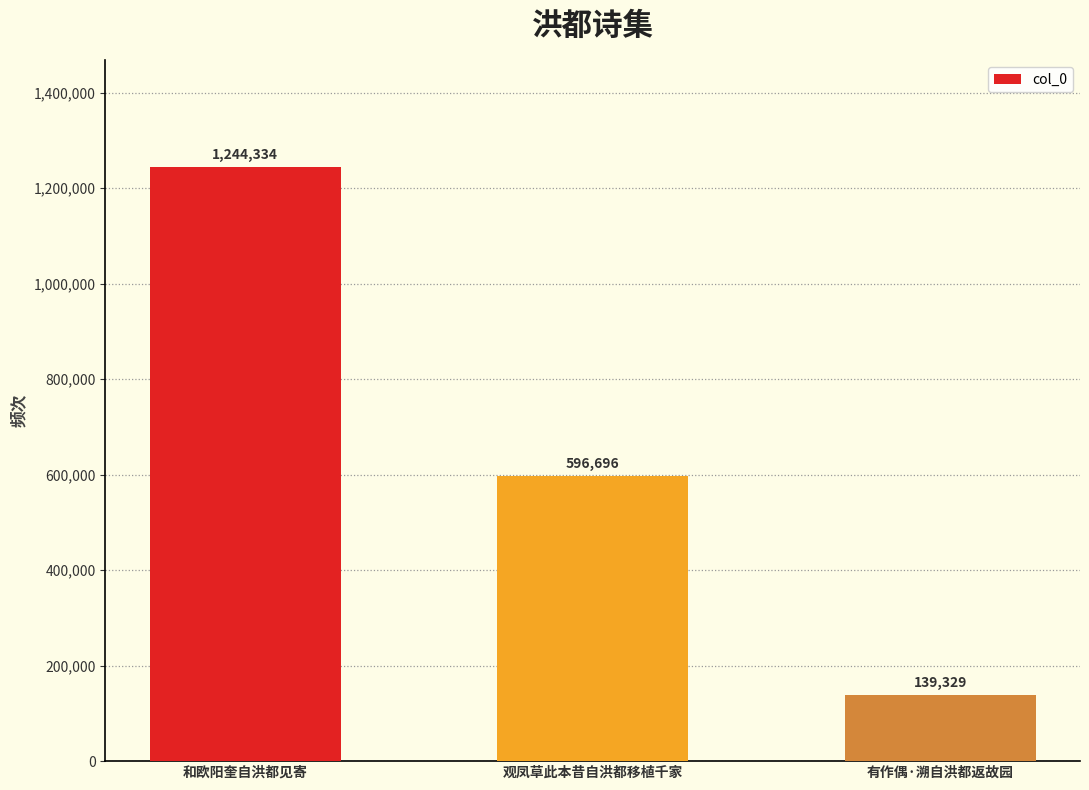

Reading left to right, what are all the values shown in this chart?

1244334	596696	139329